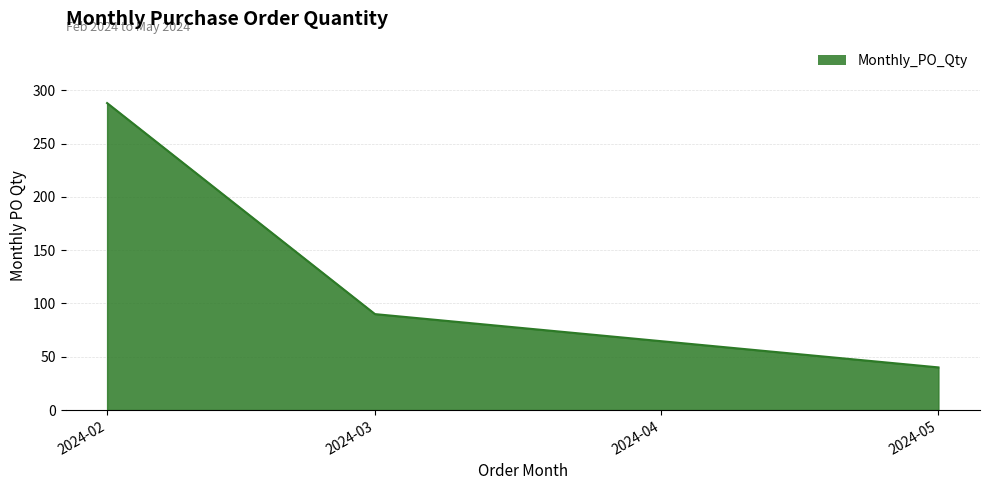

What is the average value?

139